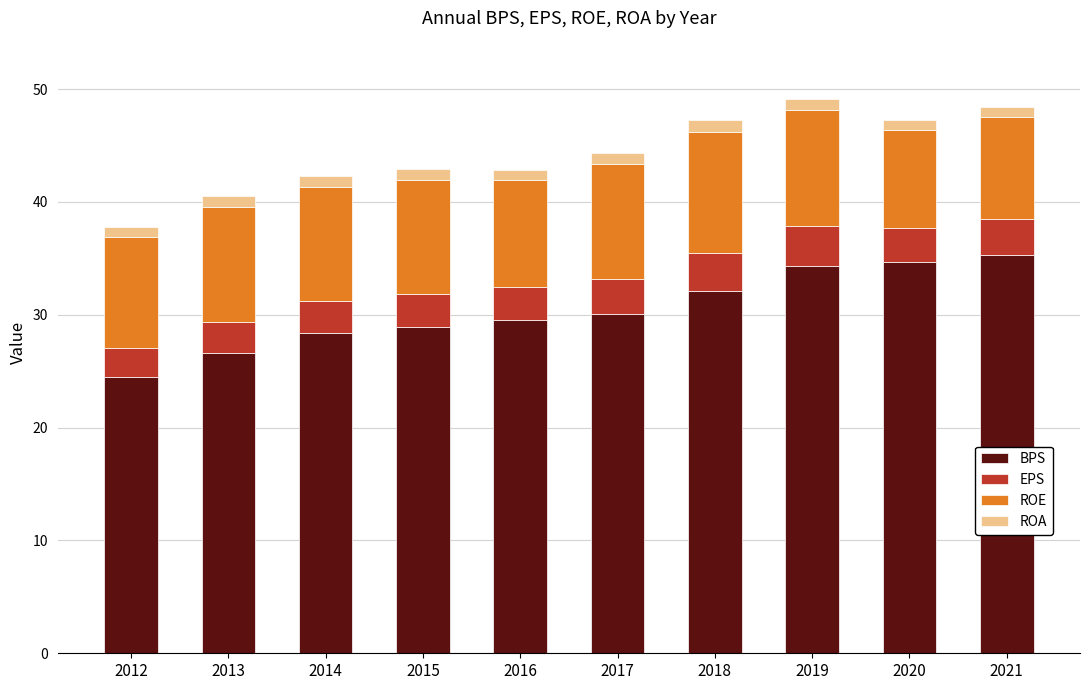

Does the chart contain stacked bars?

Yes